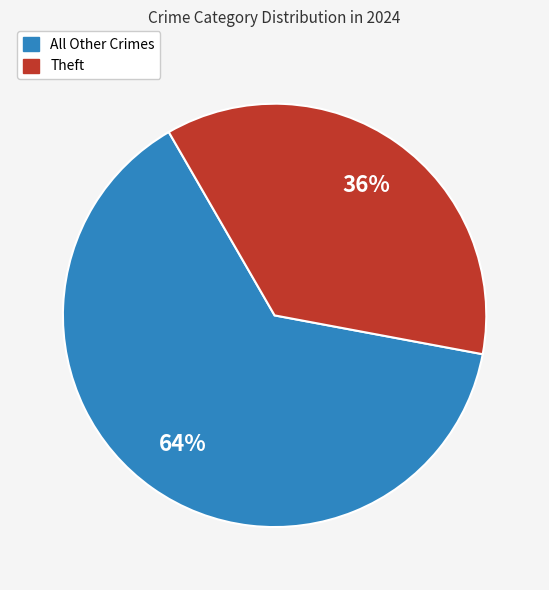

Does any single category account for the majority?

Yes